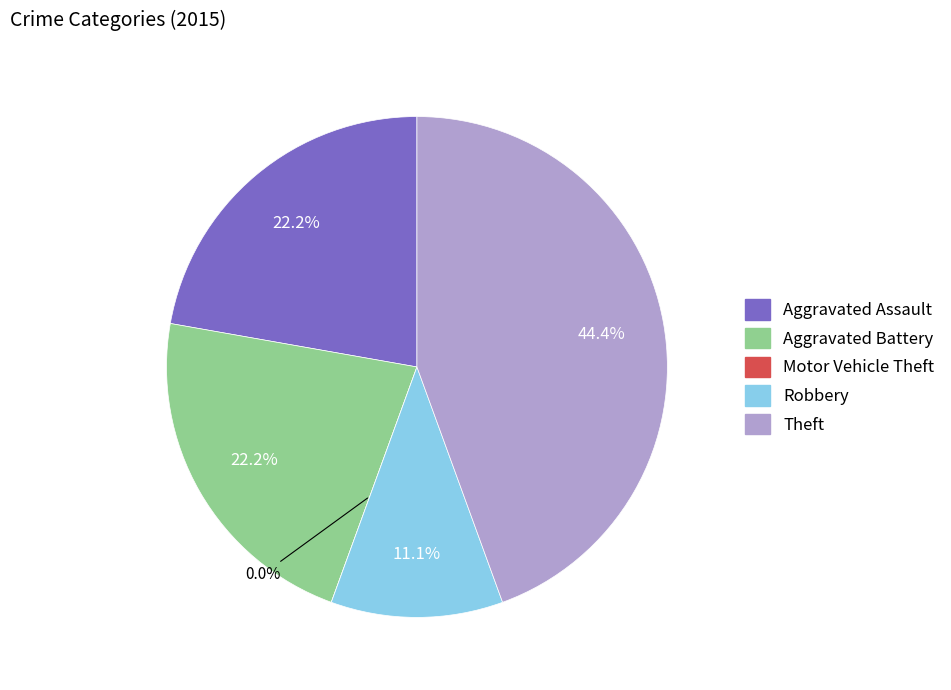

To the nearest percent, what portion does Aggravated Assault represent?

22%